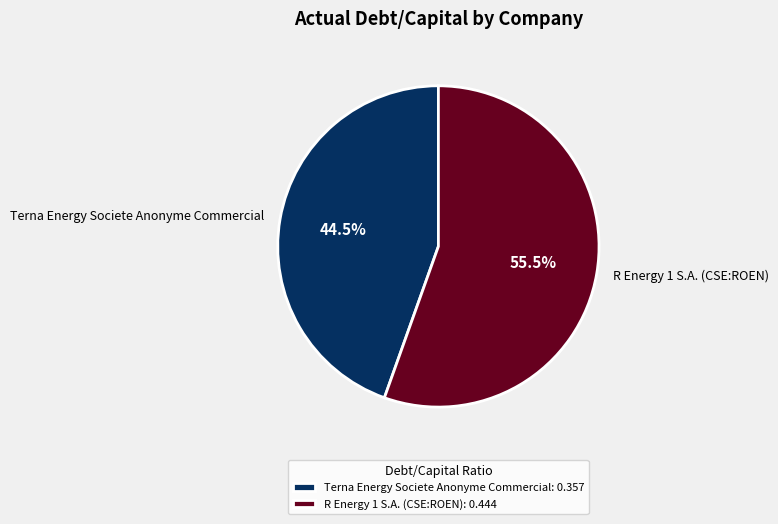

How many segments does this pie chart have?

2